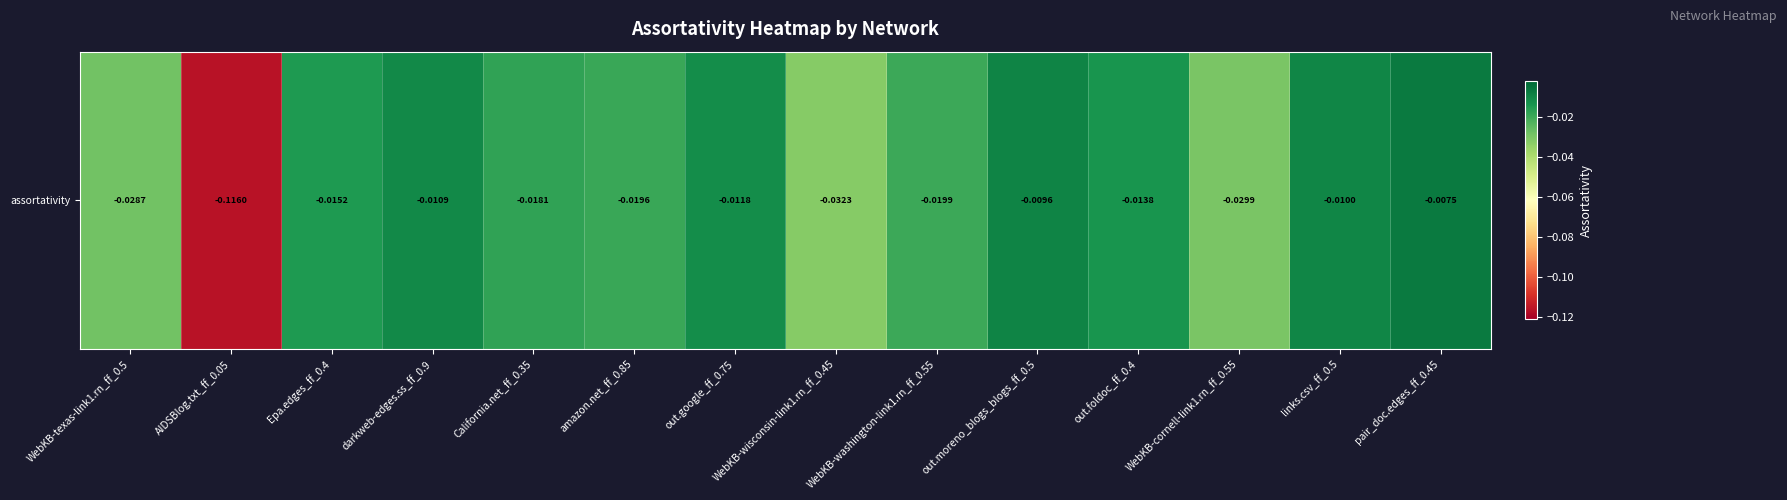

Read the value at AIDSBlog.txt_ff_0.05.

-0.1